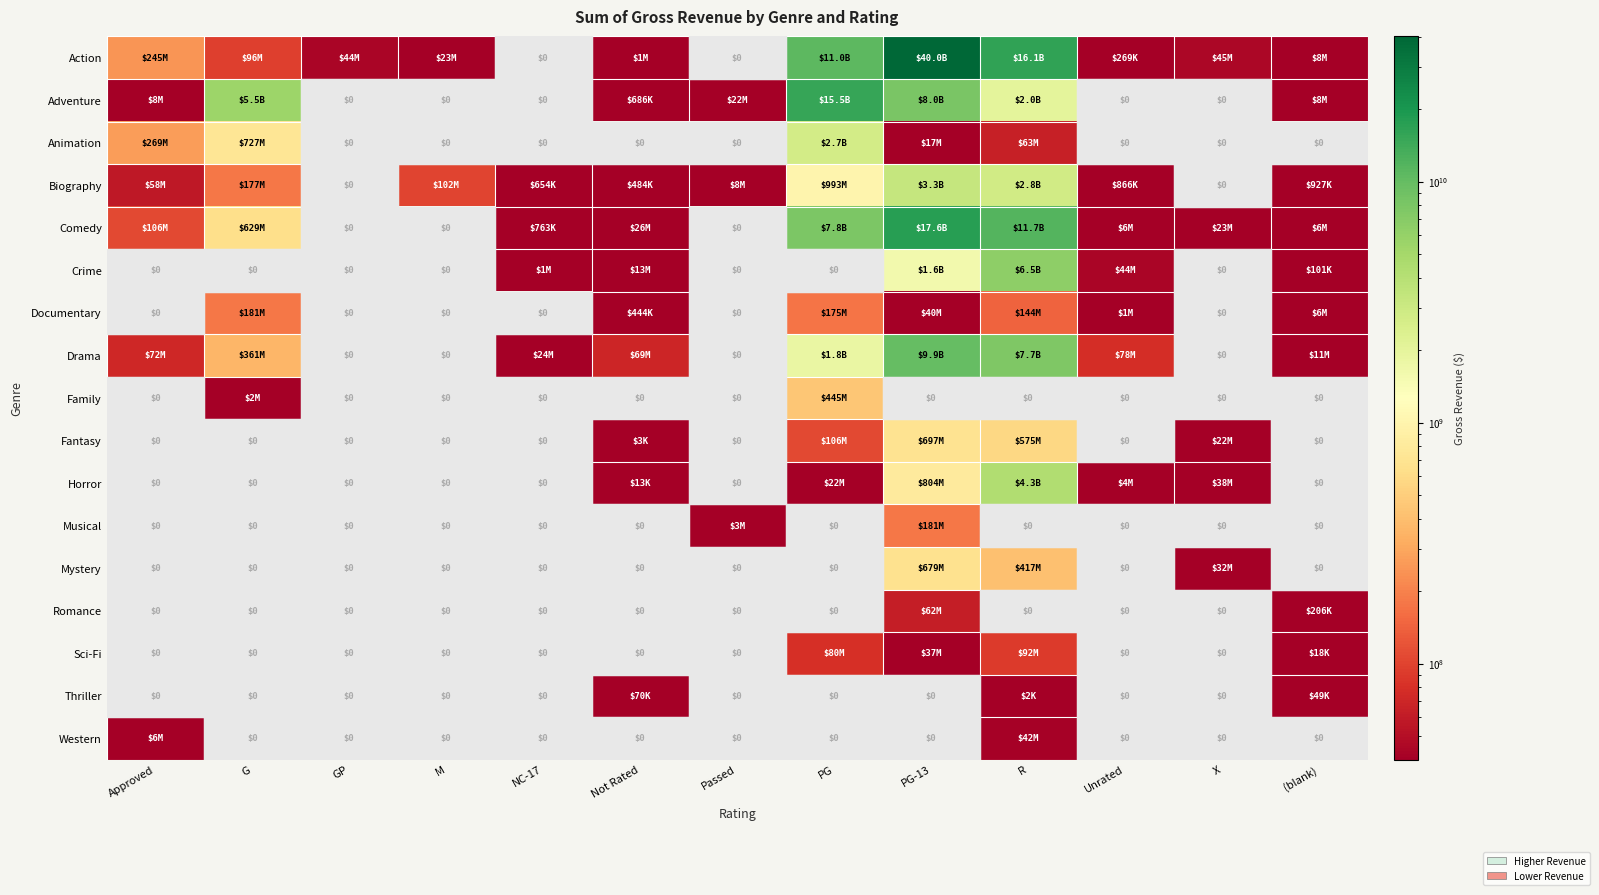

Rank the categories by Crime value from highest to lowest.

R, PG-13, Unrated, Not Rated, NC-17, (blank), Approved, G, GP, M, Passed, PG, X